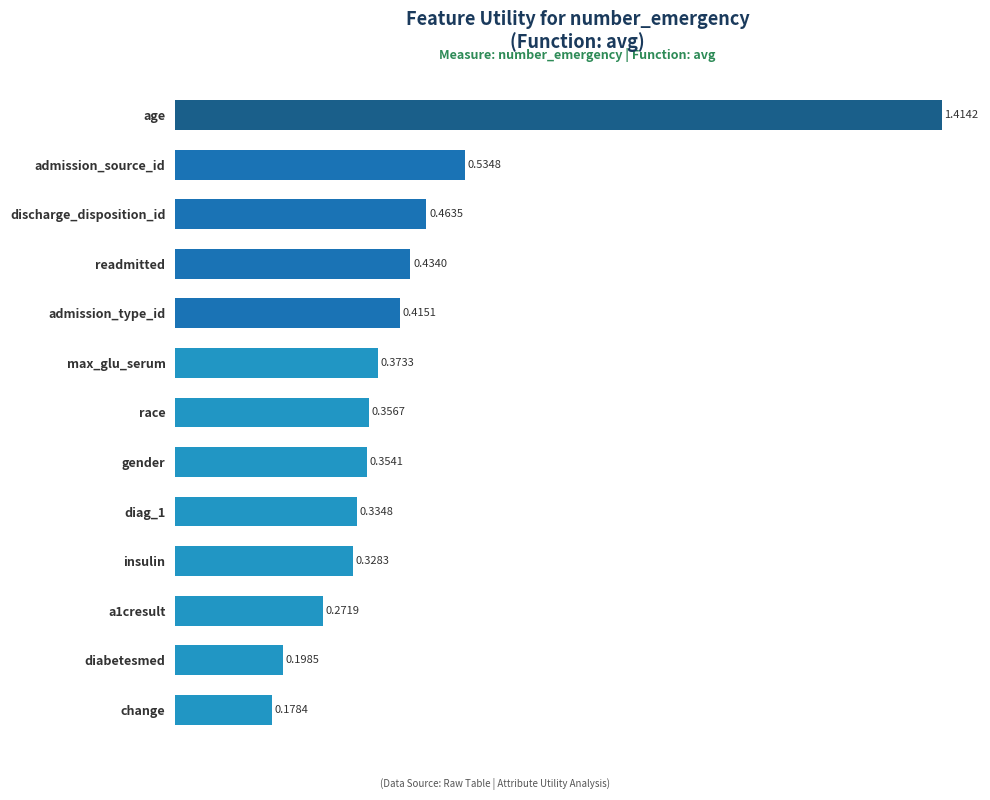

What is the sum of all values?

5.7